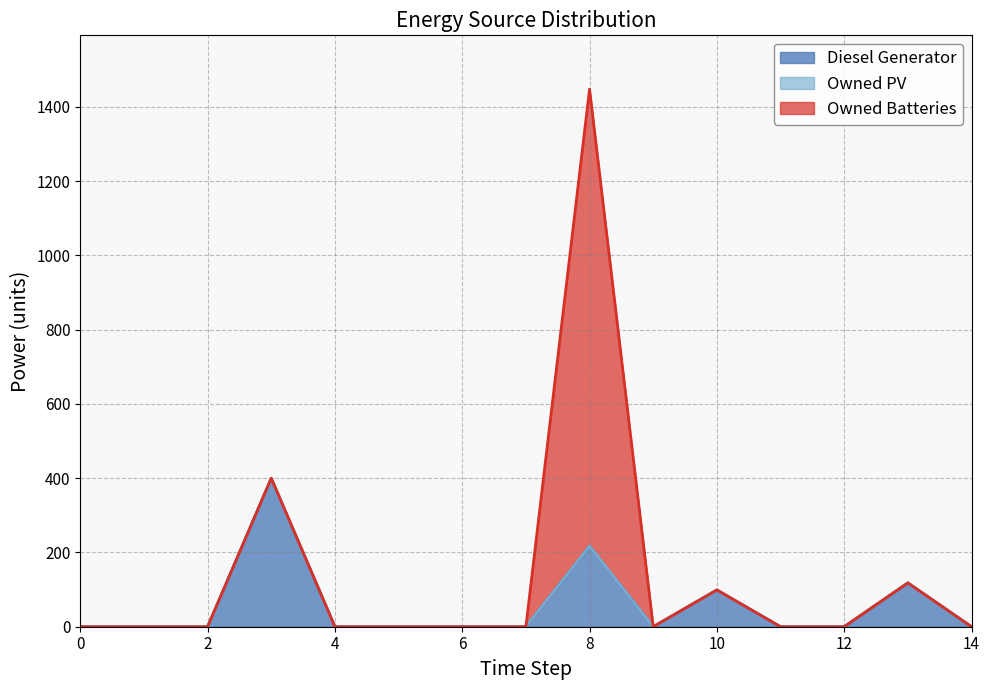

How many lines are shown in the chart?

3